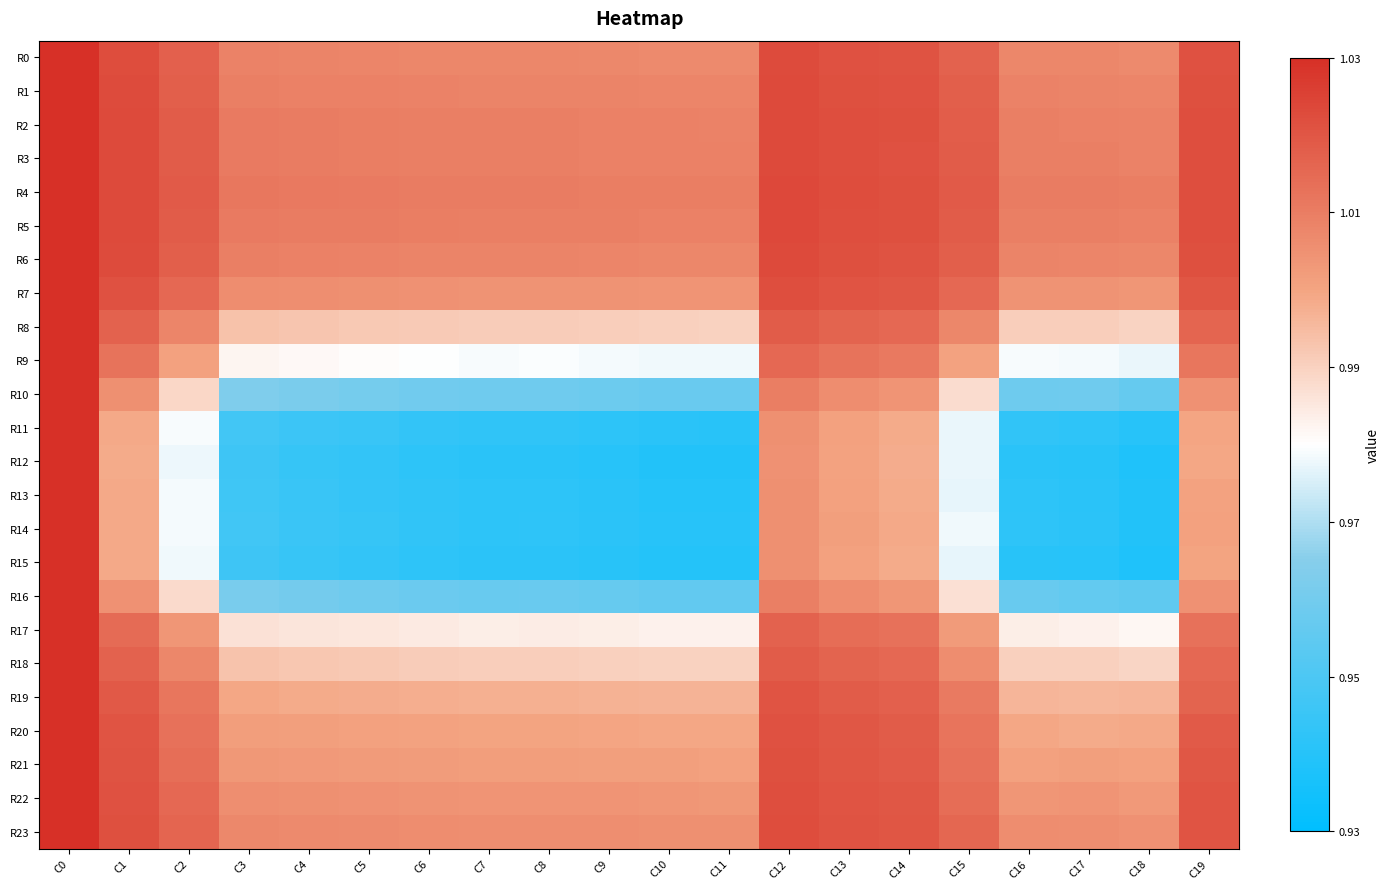

Reading left to right, extract all data points from this chart.

R0: C0=1.0	C1=1.0	C2=1.0	C3=1.0	C4=1.0	C5=1.0	C6=1.0	C7=1.0	C8=1.0	C9=1.0	C10=1.0	C11=1.0	C12=1.0	C13=1.0	C14=1.0	C15=1.0	C16=1.0	C17=1.0	C18=1.0	C19=1.0
R1: C0=1.0	C1=1.0	C2=1.0	C3=1.0	C4=1.0	C5=1.0	C6=1.0	C7=1.0	C8=1.0	C9=1.0	C10=1.0	C11=1.0	C12=1.0	C13=1.0	C14=1.0	C15=1.0	C16=1.0	C17=1.0	C18=1.0	C19=1.0
R2: C0=1.0	C1=1.0	C2=1.0	C3=1.0	C4=1.0	C5=1.0	C6=1.0	C7=1.0	C8=1.0	C9=1.0	C10=1.0	C11=1.0	C12=1.0	C13=1.0	C14=1.0	C15=1.0	C16=1.0	C17=1.0	C18=1.0	C19=1.0
R3: C0=1.0	C1=1.0	C2=1.0	C3=1.0	C4=1.0	C5=1.0	C6=1.0	C7=1.0	C8=1.0	C9=1.0	C10=1.0	C11=1.0	C12=1.0	C13=1.0	C14=1.0	C15=1.0	C16=1.0	C17=1.0	C18=1.0	C19=1.0
R4: C0=1.0	C1=1.0	C2=1.0	C3=1.0	C4=1.0	C5=1.0	C6=1.0	C7=1.0	C8=1.0	C9=1.0	C10=1.0	C11=1.0	C12=1.0	C13=1.0	C14=1.0	C15=1.0	C16=1.0	C17=1.0	C18=1.0	C19=1.0
R5: C0=1.0	C1=1.0	C2=1.0	C3=1.0	C4=1.0	C5=1.0	C6=1.0	C7=1.0	C8=1.0	C9=1.0	C10=1.0	C11=1.0	C12=1.0	C13=1.0	C14=1.0	C15=1.0	C16=1.0	C17=1.0	C18=1.0	C19=1.0
R6: C0=1.0	C1=1.0	C2=1.0	C3=1.0	C4=1.0	C5=1.0	C6=1.0	C7=1.0	C8=1.0	C9=1.0	C10=1.0	C11=1.0	C12=1.0	C13=1.0	C14=1.0	C15=1.0	C16=1.0	C17=1.0	C18=1.0	C19=1.0
R7: C0=1.0	C1=1.0	C2=1.0	C3=1.0	C4=1.0	C5=1.0	C6=1.0	C7=1.0	C8=1.0	C9=1.0	C10=1.0	C11=1.0	C12=1.0	C13=1.0	C14=1.0	C15=1.0	C16=1.0	C17=1.0	C18=1.0	C19=1.0
R8: C0=1.0	C1=1.0	C2=1.0	C3=1.0	C4=1.0	C5=1.0	C6=1.0	C7=1.0	C8=1.0	C9=1.0	C10=1.0	C11=1.0	C12=1.0	C13=1.0	C14=1.0	C15=1.0	C16=1.0	C17=1.0	C18=1.0	C19=1.0
R9: C0=1.0	C1=1.0	C2=1.0	C3=1.0	C4=1.0	C5=1.0	C6=1.0	C7=1.0	C8=1.0	C9=1.0	C10=1.0	C11=1.0	C12=1.0	C13=1.0	C14=1.0	C15=1.0	C16=1.0	C17=1.0	C18=1.0	C19=1.0
R10: C0=1.0	C1=1.0	C2=1.0	C3=1.0	C4=1.0	C5=1.0	C6=1.0	C7=1.0	C8=1.0	C9=1.0	C10=1.0	C11=1.0	C12=1.0	C13=1.0	C14=1.0	C15=1.0	C16=1.0	C17=1.0	C18=1.0	C19=1.0
R11: C0=1.0	C1=1.0	C2=1.0	C3=0.9	C4=0.9	C5=0.9	C6=0.9	C7=0.9	C8=0.9	C9=0.9	C10=0.9	C11=0.9	C12=1.0	C13=1.0	C14=1.0	C15=1.0	C16=0.9	C17=0.9	C18=0.9	C19=1.0
R12: C0=1.0	C1=1.0	C2=1.0	C3=0.9	C4=0.9	C5=0.9	C6=0.9	C7=0.9	C8=0.9	C9=0.9	C10=0.9	C11=0.9	C12=1.0	C13=1.0	C14=1.0	C15=1.0	C16=0.9	C17=0.9	C18=0.9	C19=1.0
R13: C0=1.0	C1=1.0	C2=1.0	C3=0.9	C4=0.9	C5=0.9	C6=0.9	C7=0.9	C8=0.9	C9=0.9	C10=0.9	C11=0.9	C12=1.0	C13=1.0	C14=1.0	C15=1.0	C16=0.9	C17=0.9	C18=0.9	C19=1.0
R14: C0=1.0	C1=1.0	C2=1.0	C3=0.9	C4=0.9	C5=0.9	C6=0.9	C7=0.9	C8=0.9	C9=0.9	C10=0.9	C11=0.9	C12=1.0	C13=1.0	C14=1.0	C15=1.0	C16=0.9	C17=0.9	C18=0.9	C19=1.0
R15: C0=1.0	C1=1.0	C2=1.0	C3=0.9	C4=0.9	C5=0.9	C6=0.9	C7=0.9	C8=0.9	C9=0.9	C10=0.9	C11=0.9	C12=1.0	C13=1.0	C14=1.0	C15=1.0	C16=0.9	C17=0.9	C18=0.9	C19=1.0
R16: C0=1.0	C1=1.0	C2=1.0	C3=1.0	C4=1.0	C5=1.0	C6=1.0	C7=1.0	C8=1.0	C9=1.0	C10=1.0	C11=1.0	C12=1.0	C13=1.0	C14=1.0	C15=1.0	C16=1.0	C17=1.0	C18=1.0	C19=1.0
R17: C0=1.0	C1=1.0	C2=1.0	C3=1.0	C4=1.0	C5=1.0	C6=1.0	C7=1.0	C8=1.0	C9=1.0	C10=1.0	C11=1.0	C12=1.0	C13=1.0	C14=1.0	C15=1.0	C16=1.0	C17=1.0	C18=1.0	C19=1.0
R18: C0=1.0	C1=1.0	C2=1.0	C3=1.0	C4=1.0	C5=1.0	C6=1.0	C7=1.0	C8=1.0	C9=1.0	C10=1.0	C11=1.0	C12=1.0	C13=1.0	C14=1.0	C15=1.0	C16=1.0	C17=1.0	C18=1.0	C19=1.0
R19: C0=1.0	C1=1.0	C2=1.0	C3=1.0	C4=1.0	C5=1.0	C6=1.0	C7=1.0	C8=1.0	C9=1.0	C10=1.0	C11=1.0	C12=1.0	C13=1.0	C14=1.0	C15=1.0	C16=1.0	C17=1.0	C18=1.0	C19=1.0
R20: C0=1.0	C1=1.0	C2=1.0	C3=1.0	C4=1.0	C5=1.0	C6=1.0	C7=1.0	C8=1.0	C9=1.0	C10=1.0	C11=1.0	C12=1.0	C13=1.0	C14=1.0	C15=1.0	C16=1.0	C17=1.0	C18=1.0	C19=1.0
R21: C0=1.0	C1=1.0	C2=1.0	C3=1.0	C4=1.0	C5=1.0	C6=1.0	C7=1.0	C8=1.0	C9=1.0	C10=1.0	C11=1.0	C12=1.0	C13=1.0	C14=1.0	C15=1.0	C16=1.0	C17=1.0	C18=1.0	C19=1.0
R22: C0=1.0	C1=1.0	C2=1.0	C3=1.0	C4=1.0	C5=1.0	C6=1.0	C7=1.0	C8=1.0	C9=1.0	C10=1.0	C11=1.0	C12=1.0	C13=1.0	C14=1.0	C15=1.0	C16=1.0	C17=1.0	C18=1.0	C19=1.0
R23: C0=1.0	C1=1.0	C2=1.0	C3=1.0	C4=1.0	C5=1.0	C6=1.0	C7=1.0	C8=1.0	C9=1.0	C10=1.0	C11=1.0	C12=1.0	C13=1.0	C14=1.0	C15=1.0	C16=1.0	C17=1.0	C18=1.0	C19=1.0